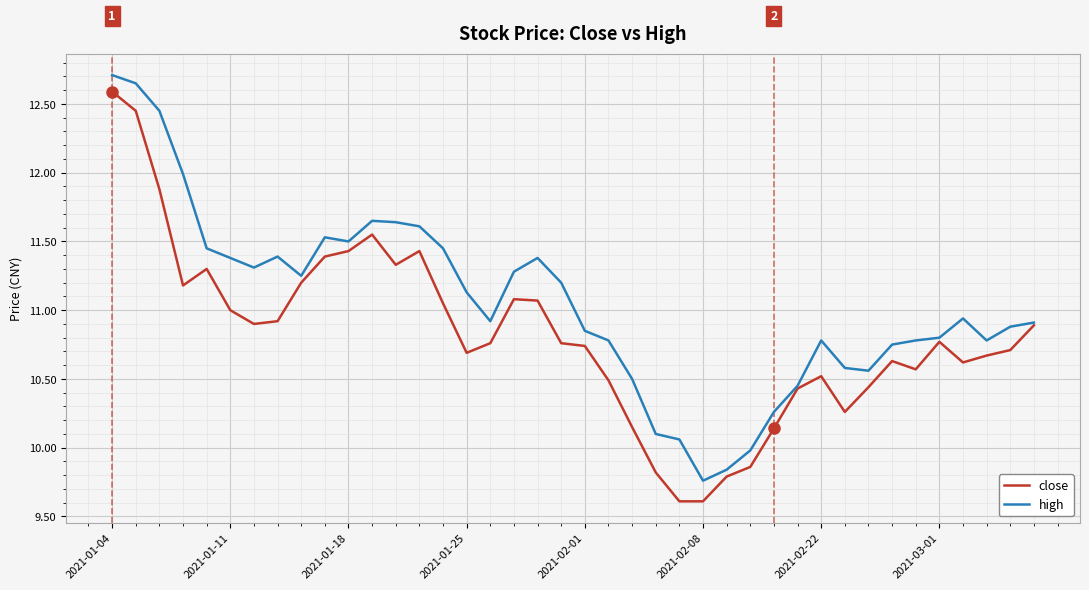

What is the smallest value displayed?

9.6